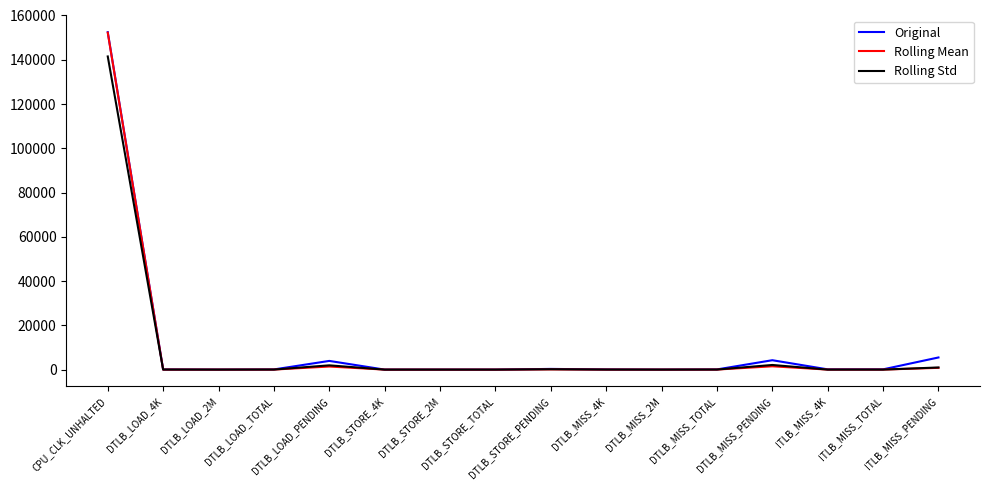

The value of Rolling Std at DTLB_STORE_PENDING is 167.6. True or false?

True